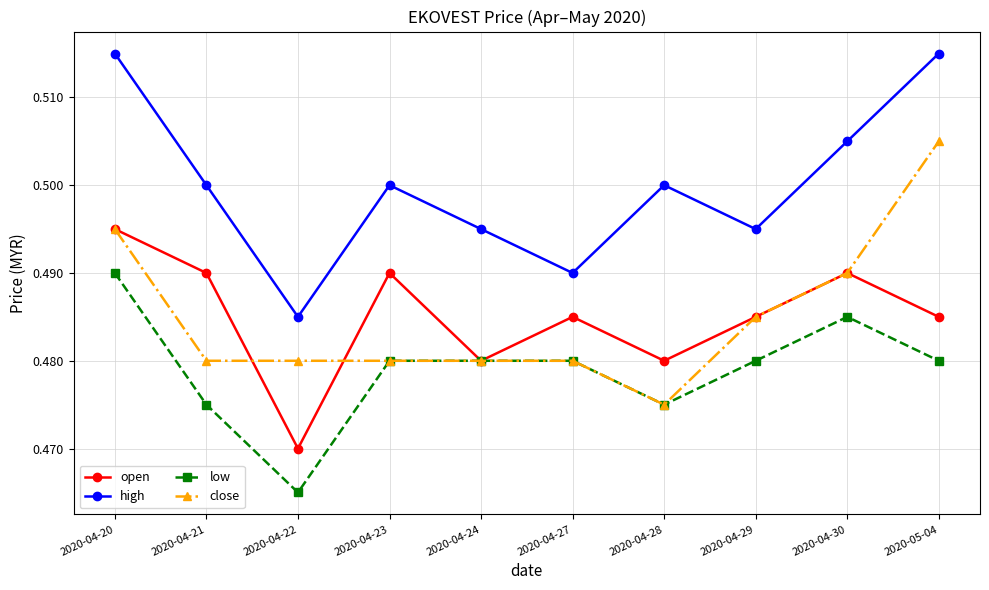

At which category is the sum across all series the highest?

2020-04-20